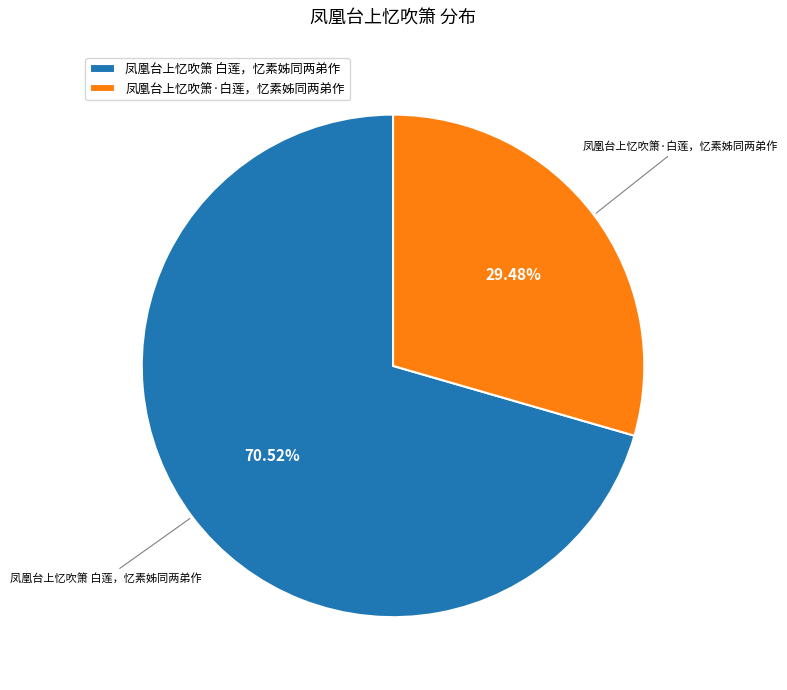

Which category has the biggest portion of the pie?

凤凰台上忆吹箫 白莲，忆素姊同两弟作